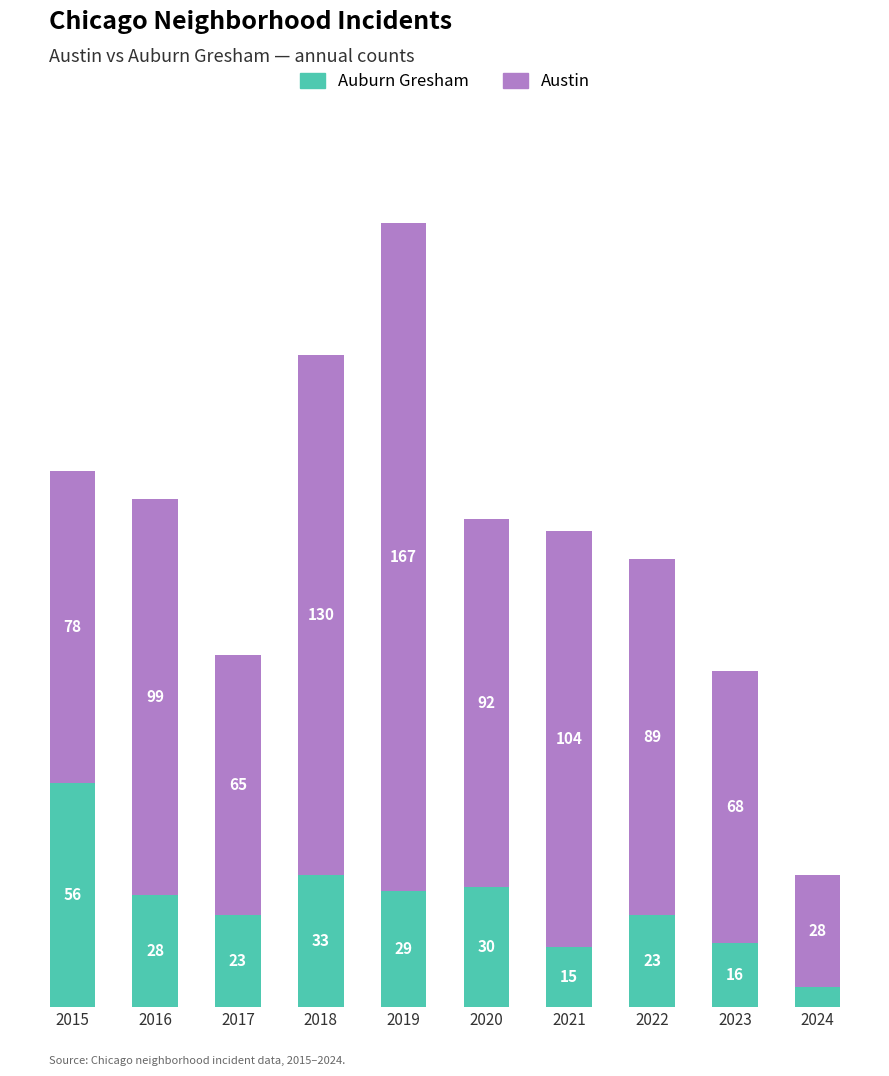

What are all the series names shown in the legend?

Auburn Gresham, Austin